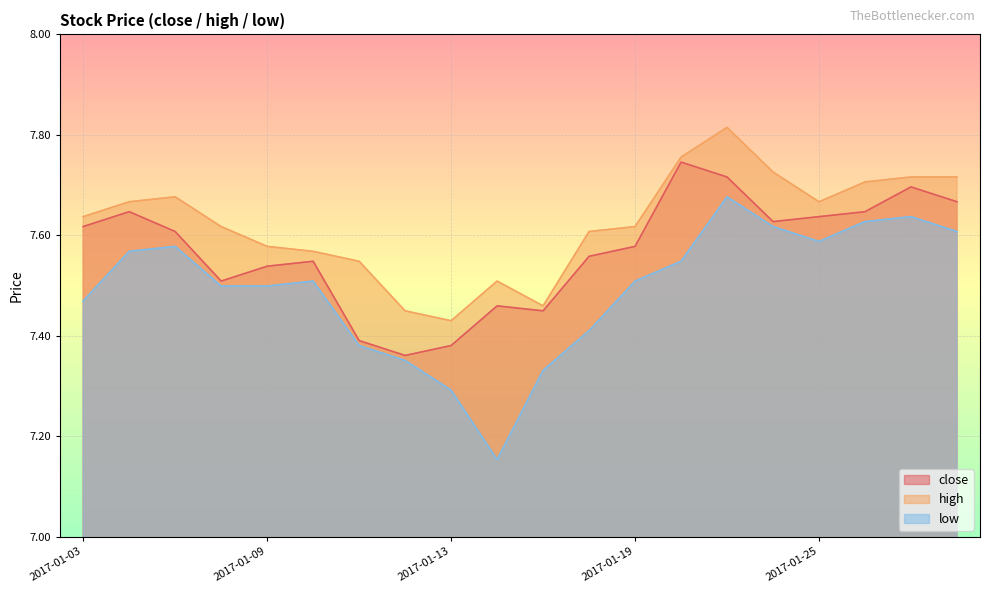

How many high values are between 7 and 8?

20